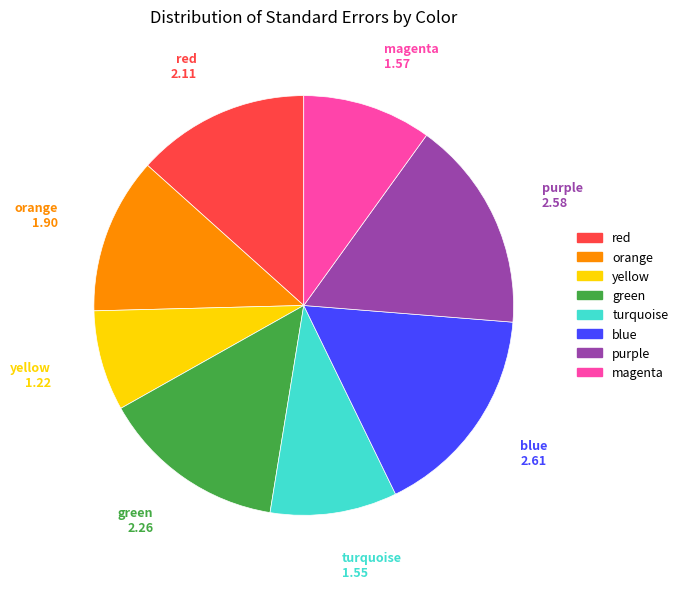

Is there any slice that represents more than half of the pie?

No